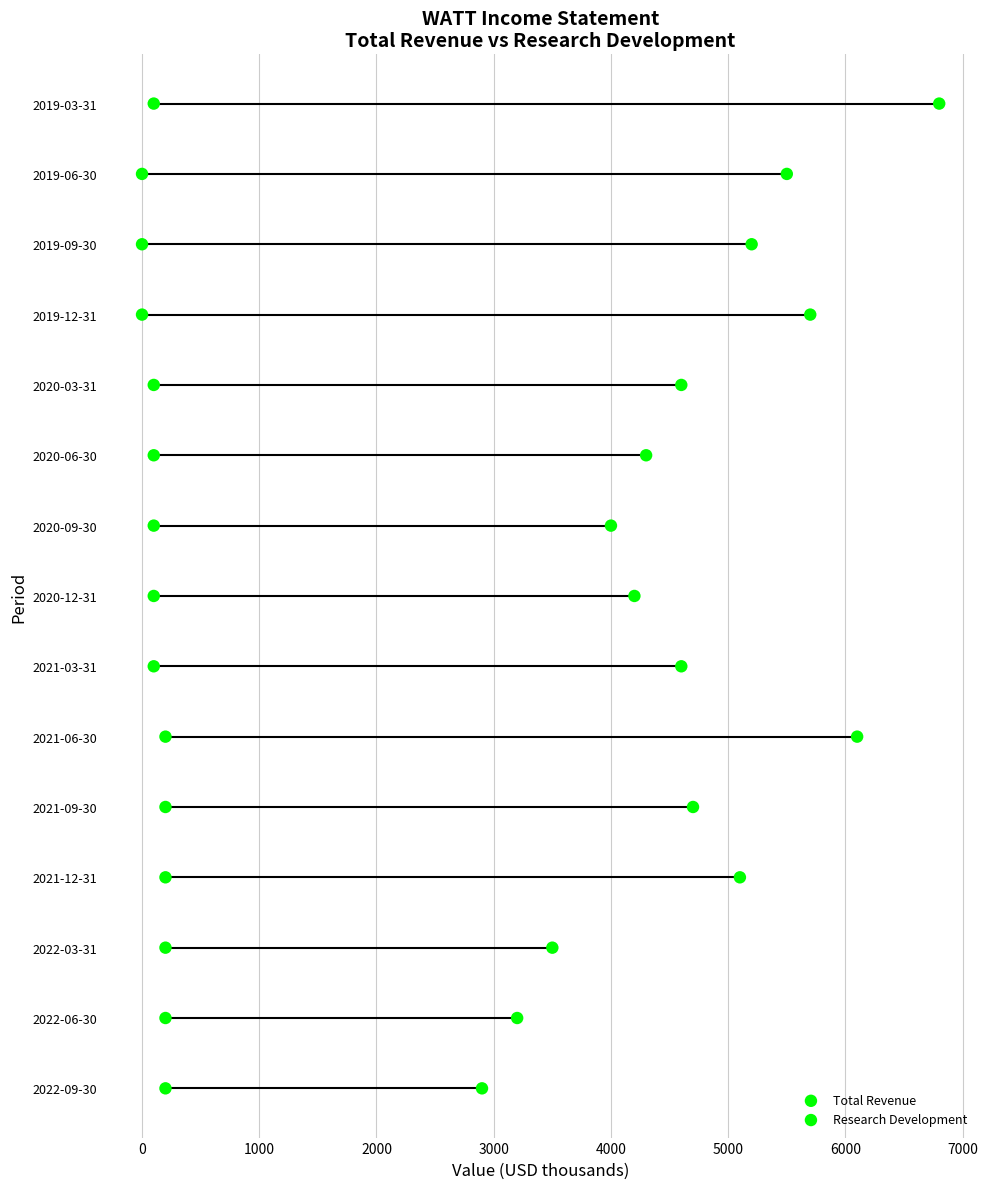

What are all the series names shown in the legend?

Total Revenue, Research Development